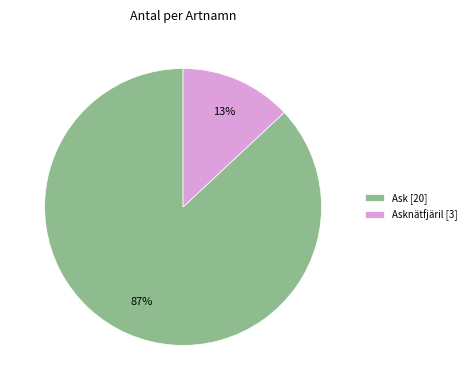

What percentage is the Asknätfjäril [3] slice, to the nearest percent?

13%